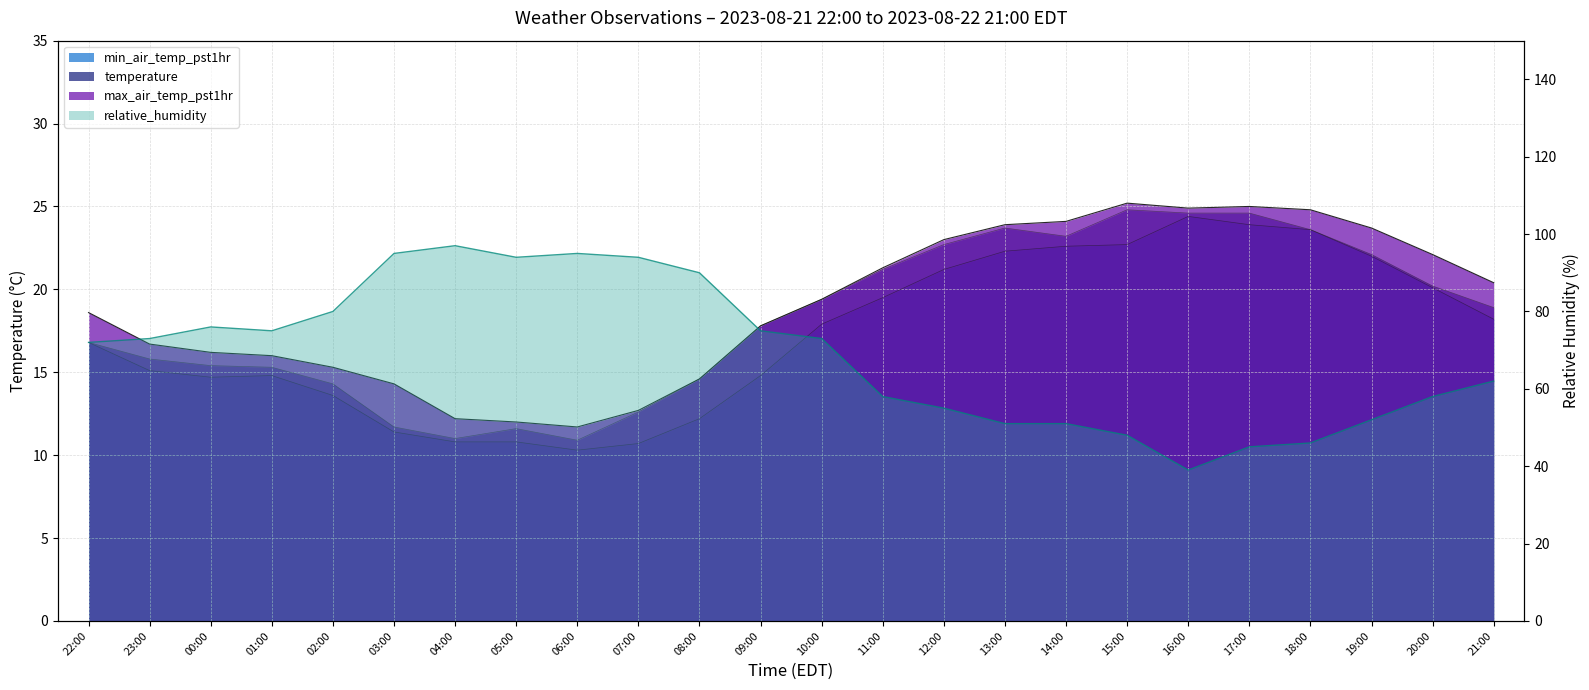

What position from the right is 08:00?

14